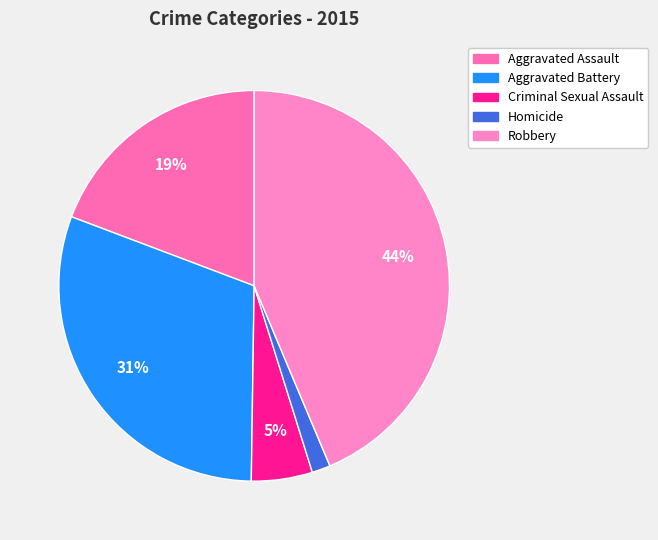

What percentage is NOT represented by Aggravated Battery?

69.5%